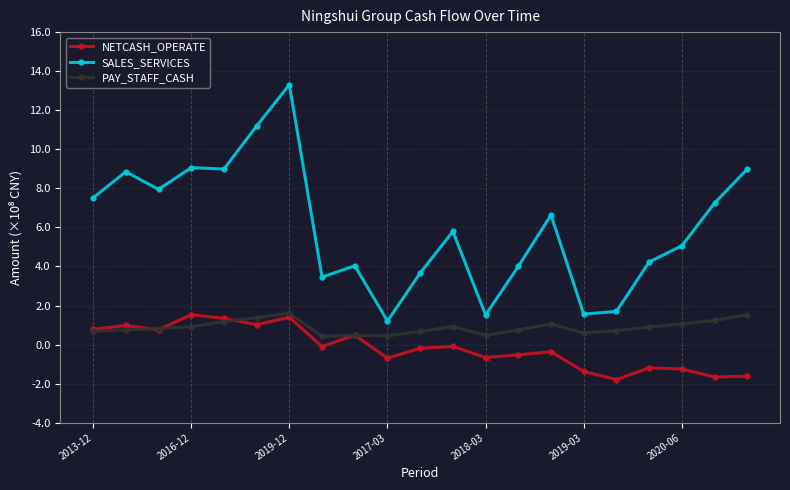

Which series has the largest range (max minus min)?

SALES_SERVICES